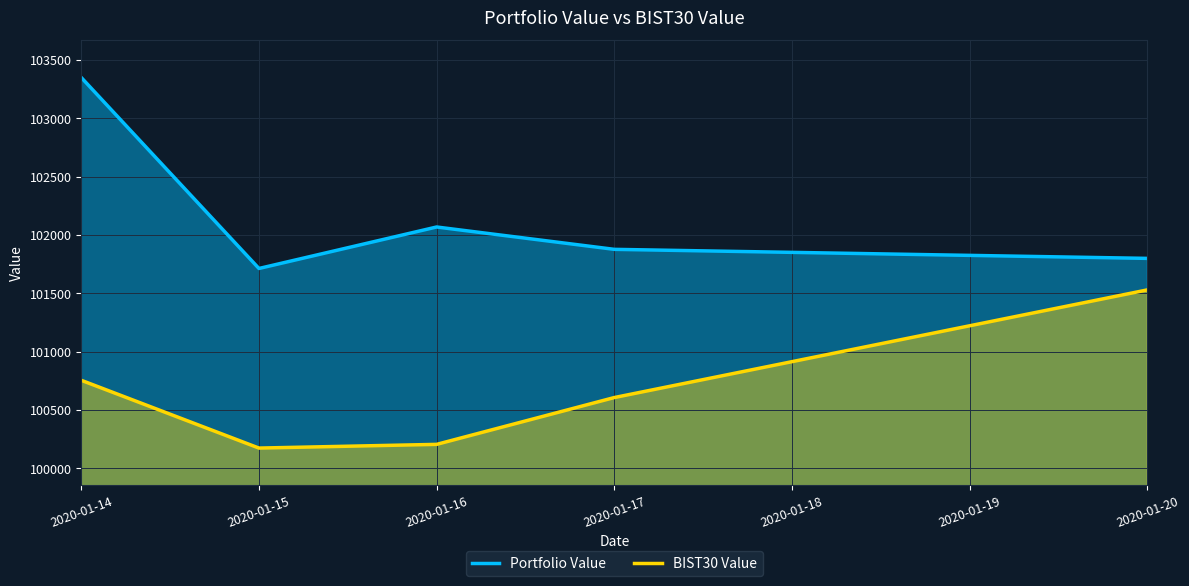

At which label does BIST30 Value reach its peak?

2020-01-20